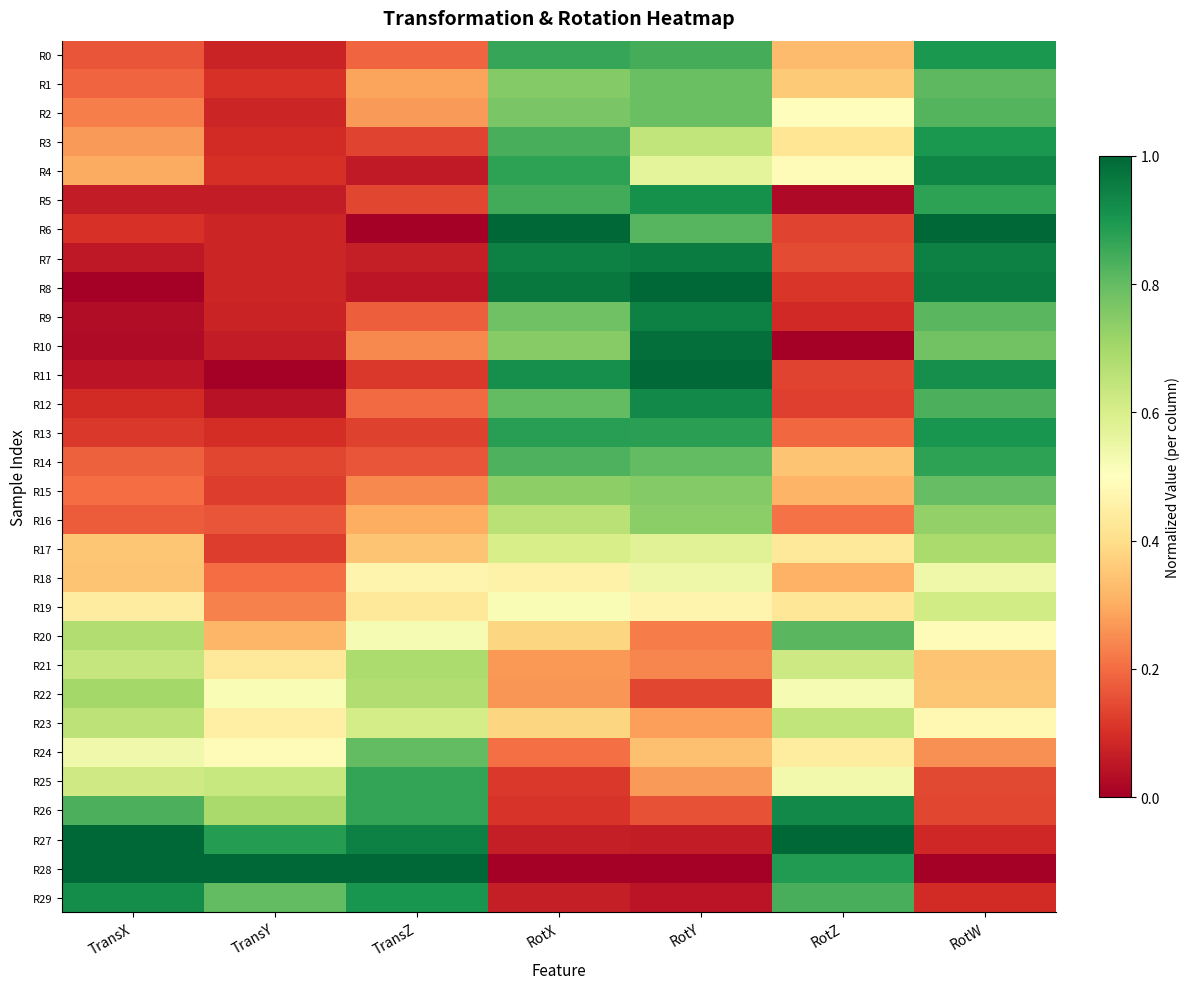

Which series has the largest total across all categories?

R27